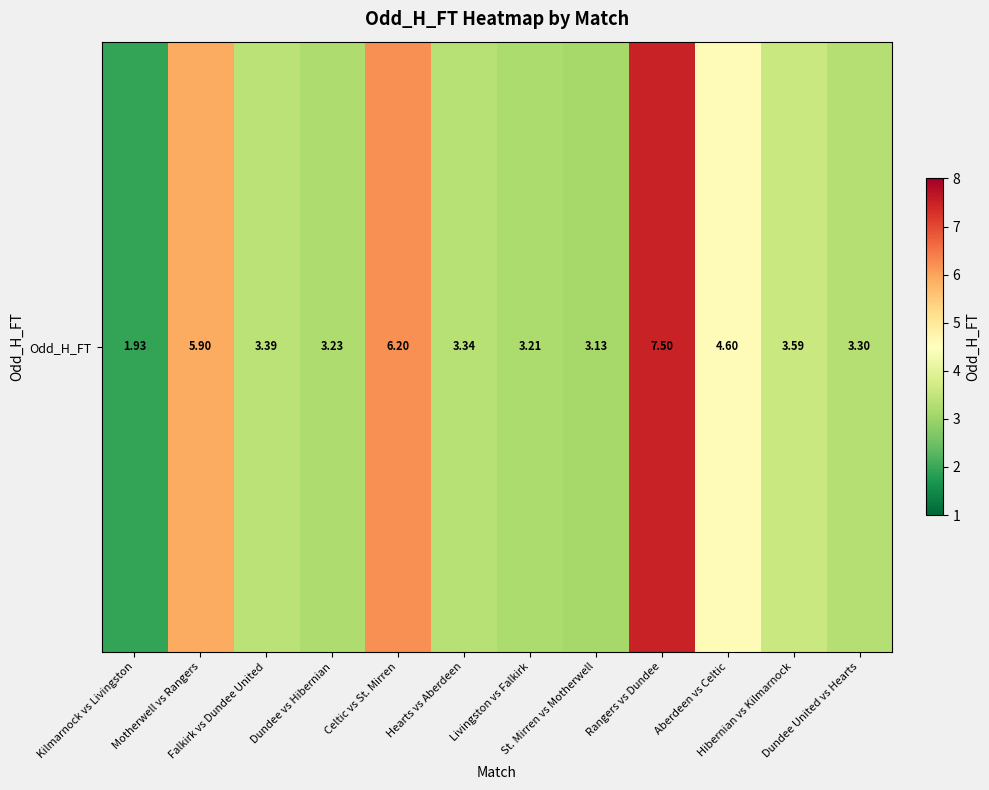

What is the average value?

4.1